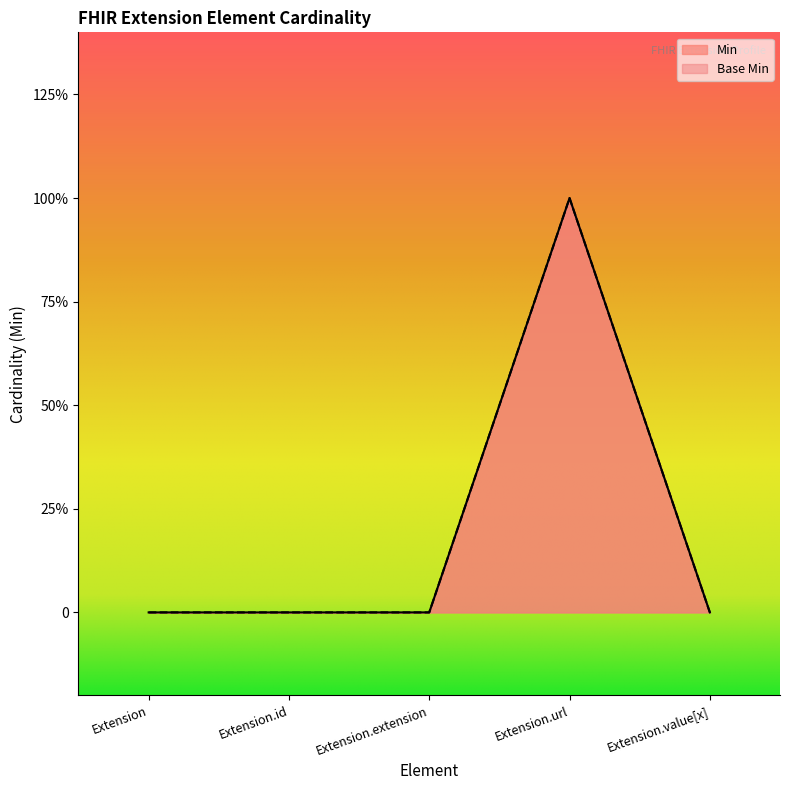

Rank the categories by Base Min value from highest to lowest.

Extension.url, Extension, Extension.id, Extension.extension, Extension.value[x]